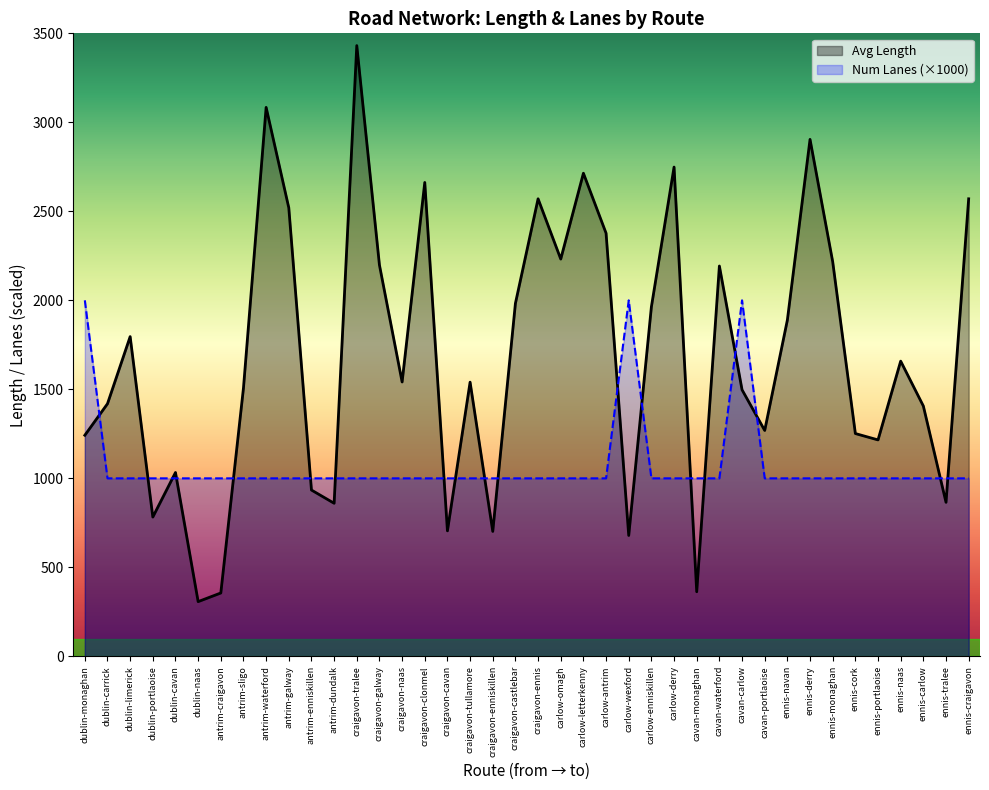

Between craigavon-tullamore and ennis-craigavon, which is larger?

ennis-craigavon